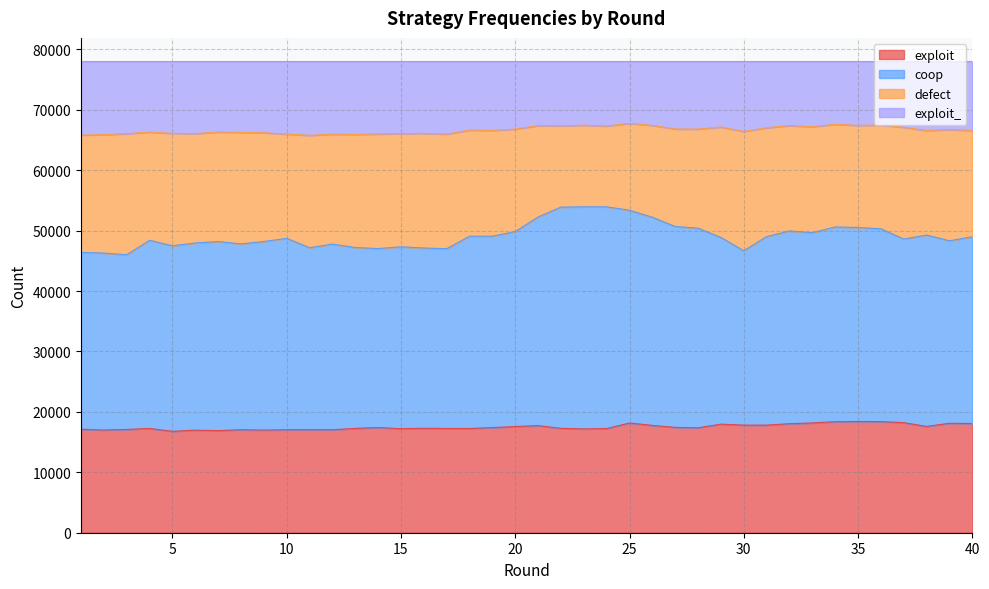

The value of exploit at 21 is 30495. True or false?

False